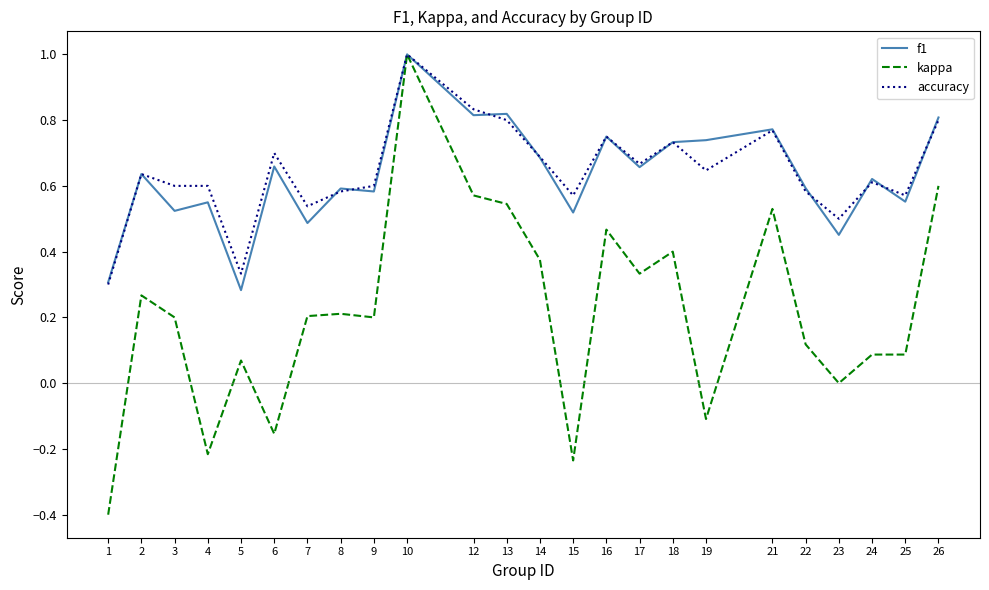

Rank the series at 19 from highest to lowest value.

f1, accuracy, kappa